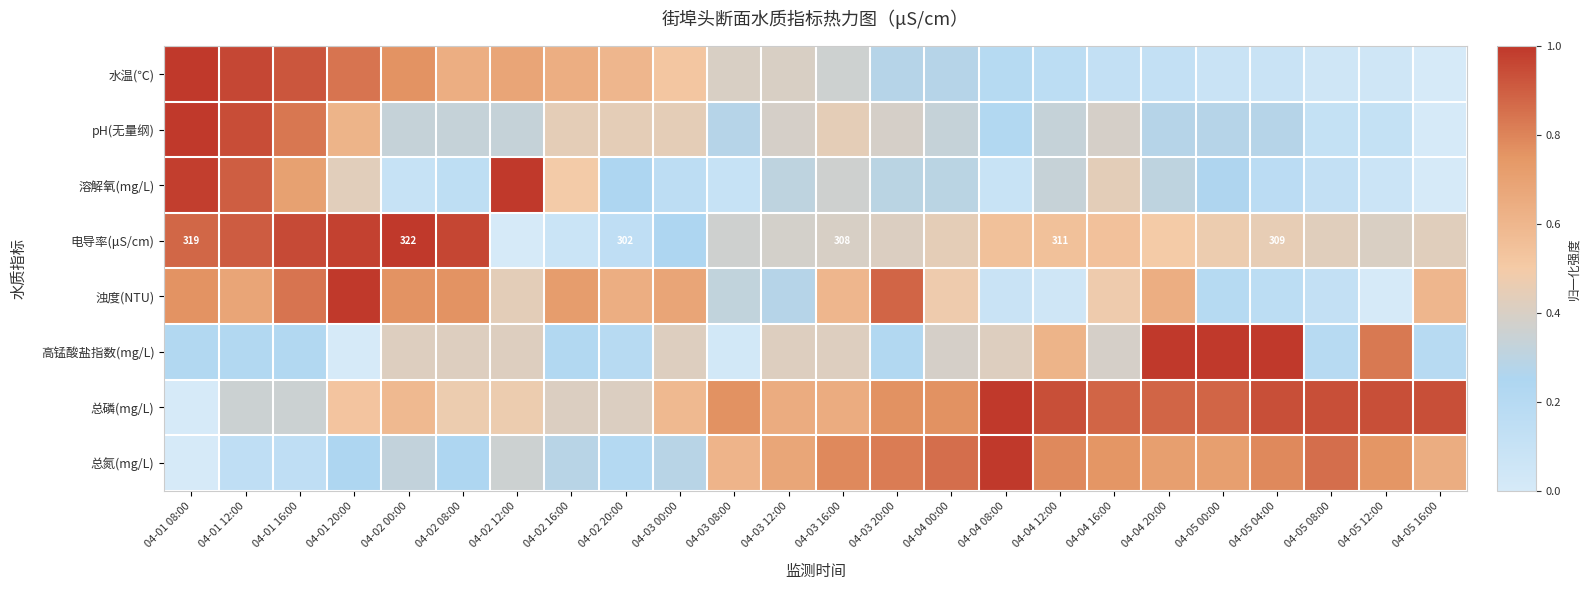

The 浊度(NTU) series shows 0.2 at 04-03 08:00. True or false?

False